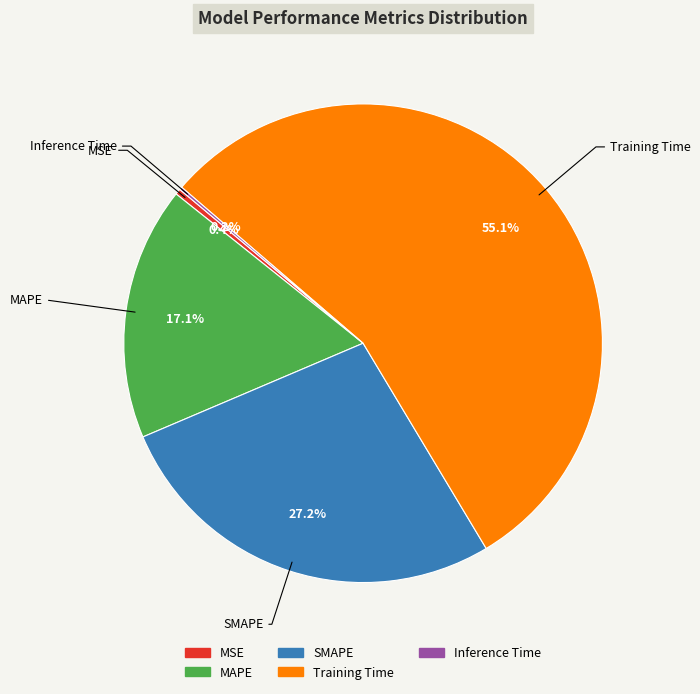

What is the largest slice in the pie chart?

Training Time